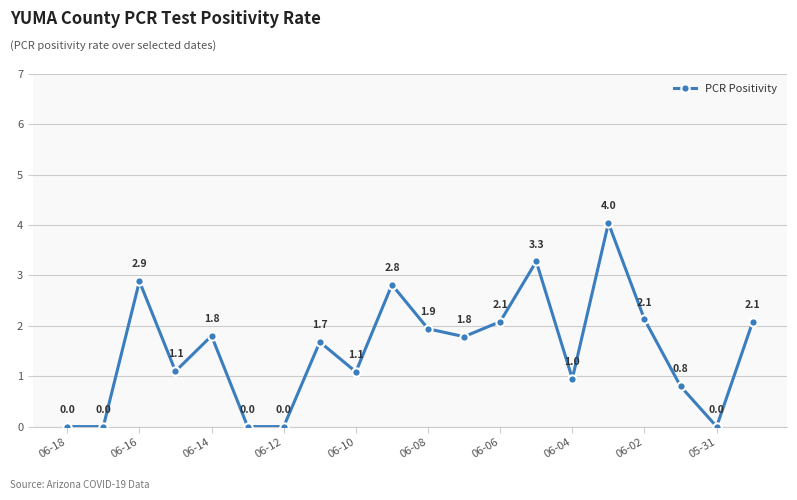

What is the average value?

1.5